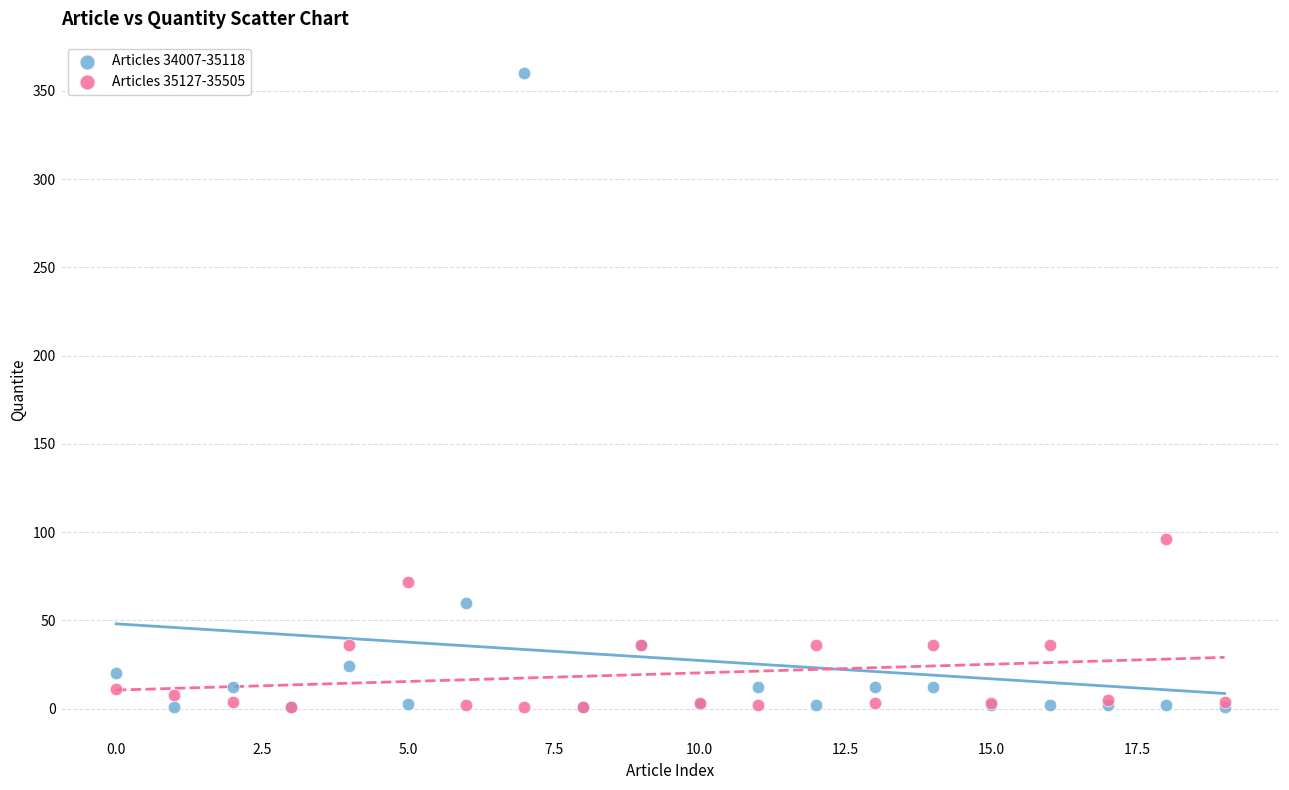

Across all series, what Y value is closest to 180?

96.0